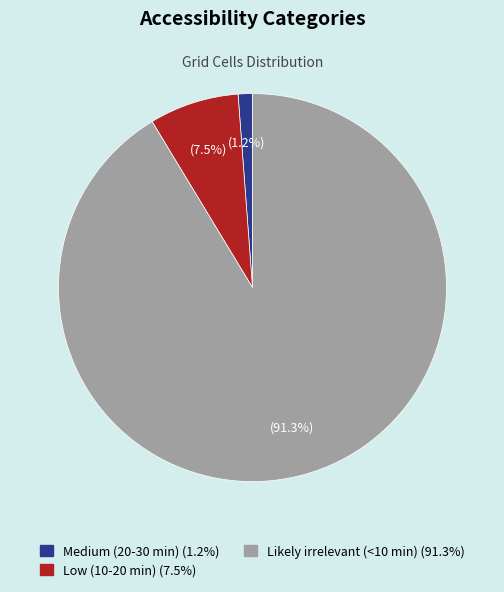

To the nearest percent, what is the difference between the Likely irrelevant (<10 min) and Low (10-20 min) slice percentages?

84%